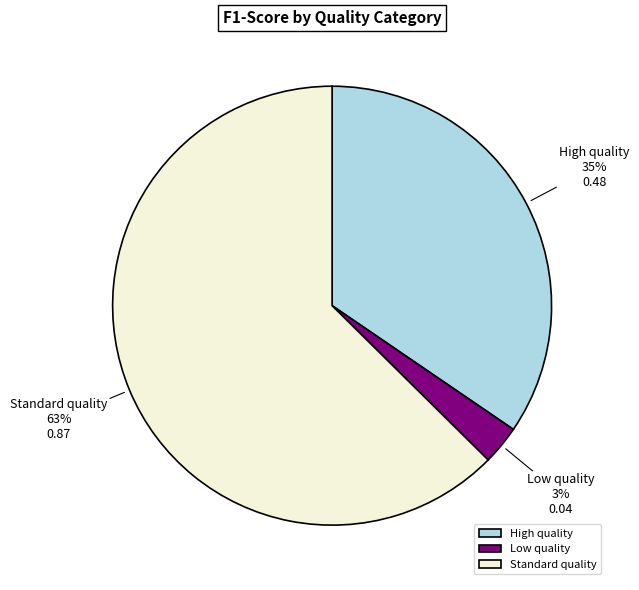

How many segments does this pie chart have?

3